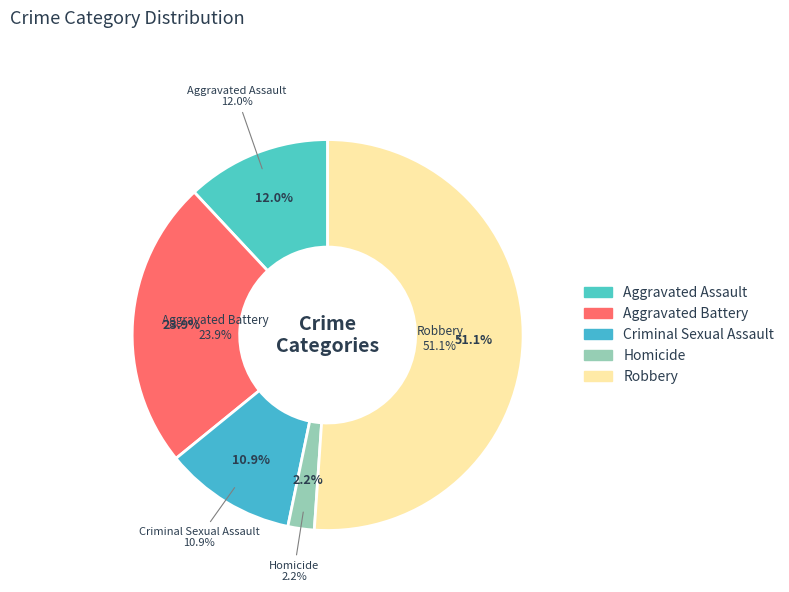

True or false: Aggravated Assault accounts for 5% of the total.

False